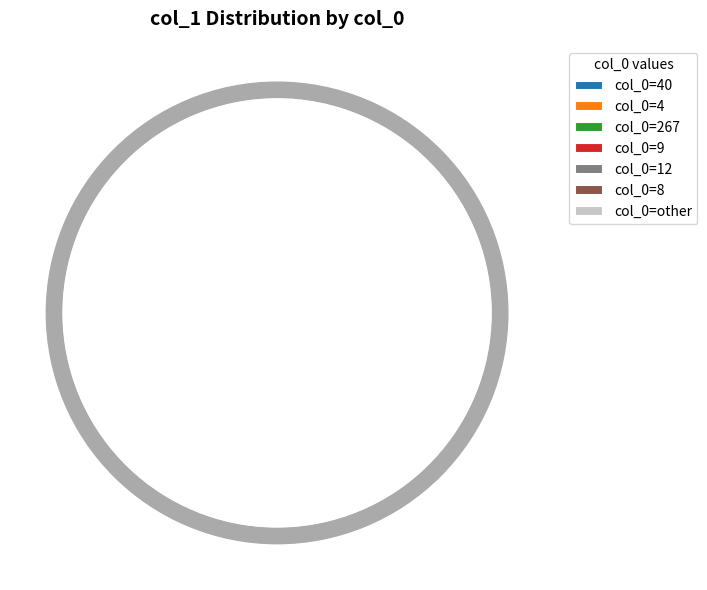

Count the number of slices in the pie.

20